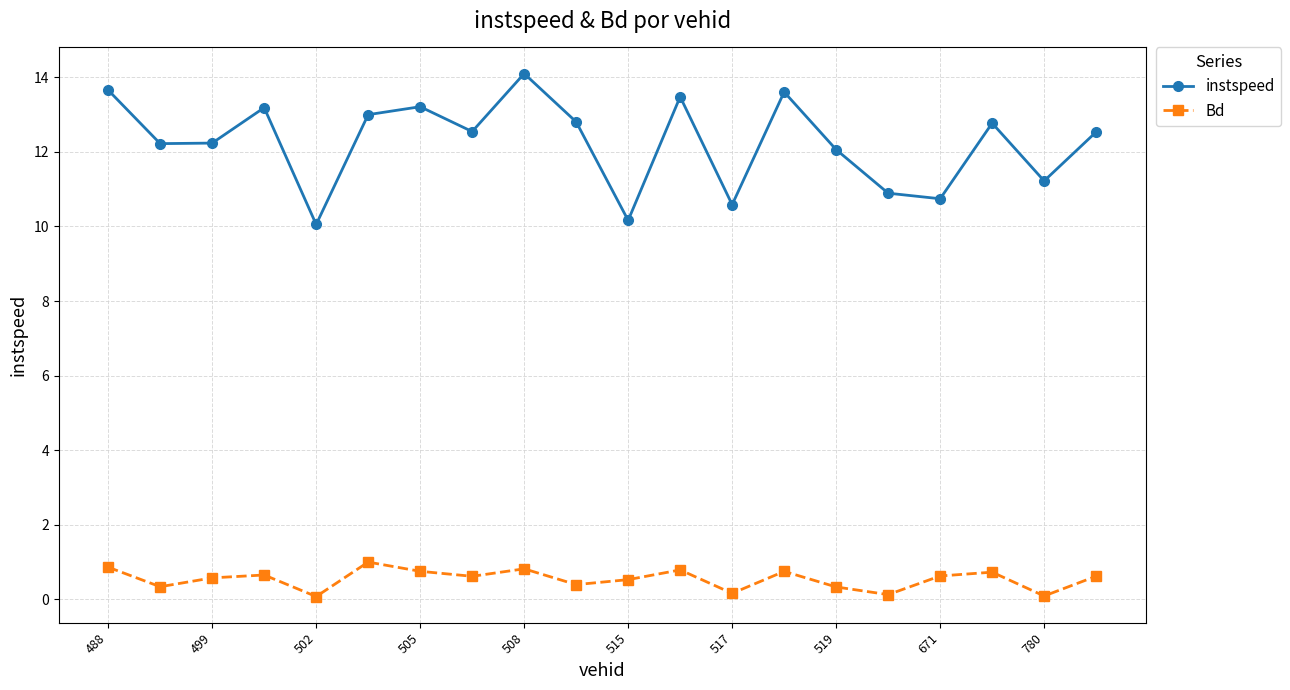

Count the number of data series in this chart.

2